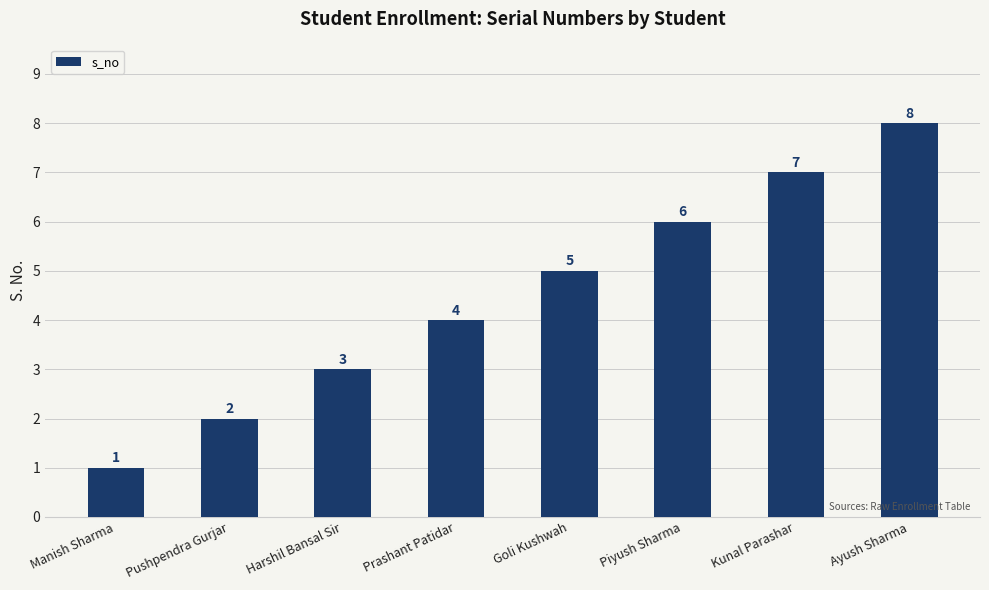

Count the values in the range 3 to 7.

5